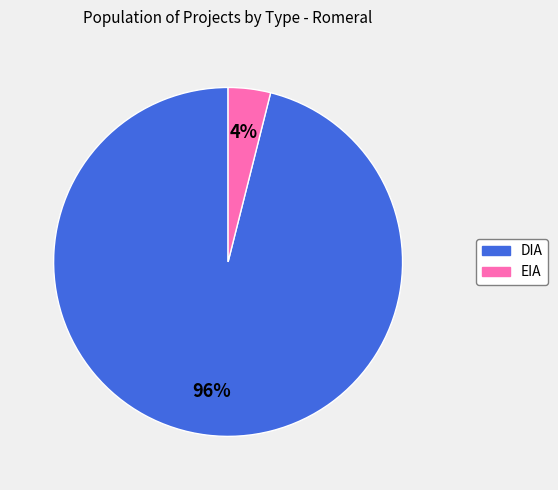

Which category has the smallest portion of the pie?

EIA